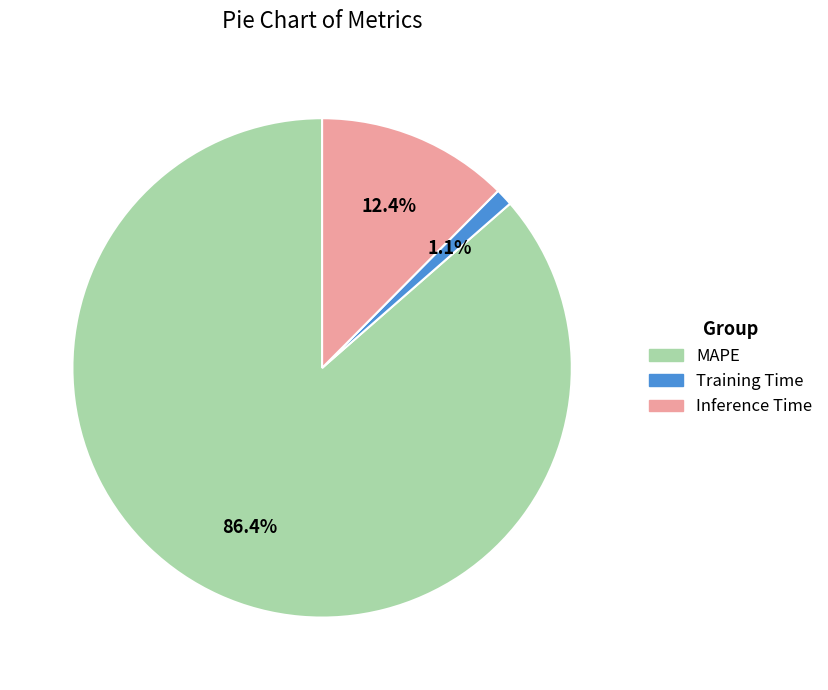

Rank the categories by value from lowest to highest.

Training Time, Inference Time, MAPE